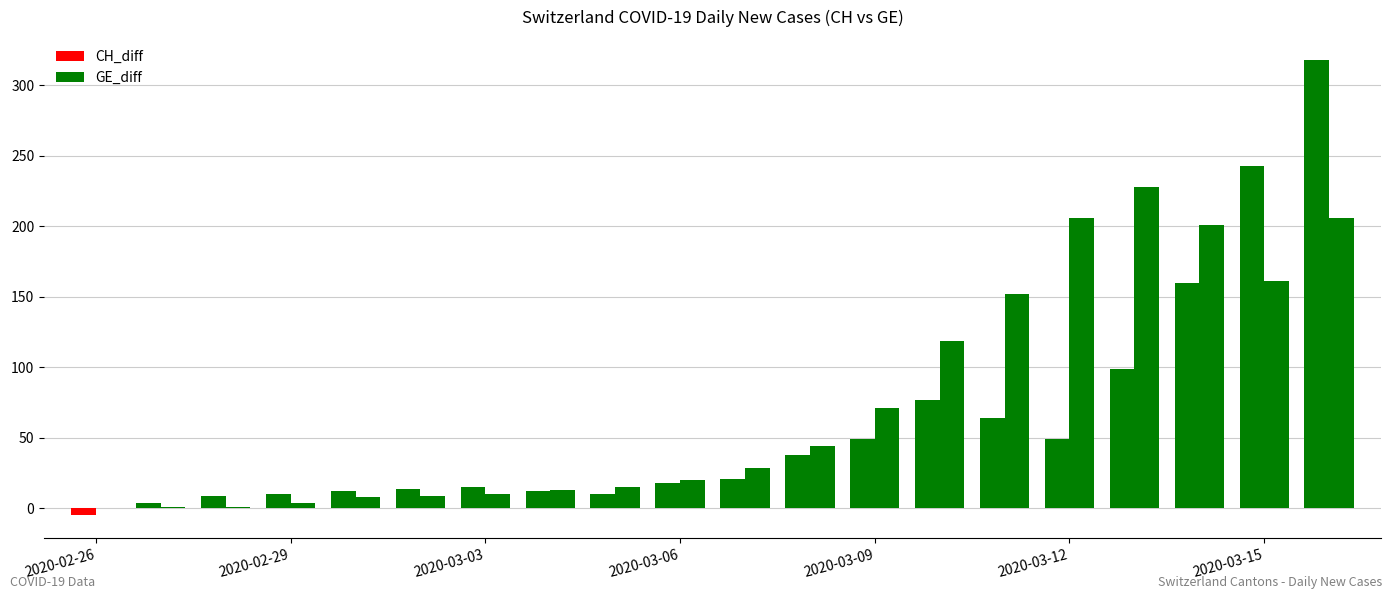

Are the bars horizontal?

No